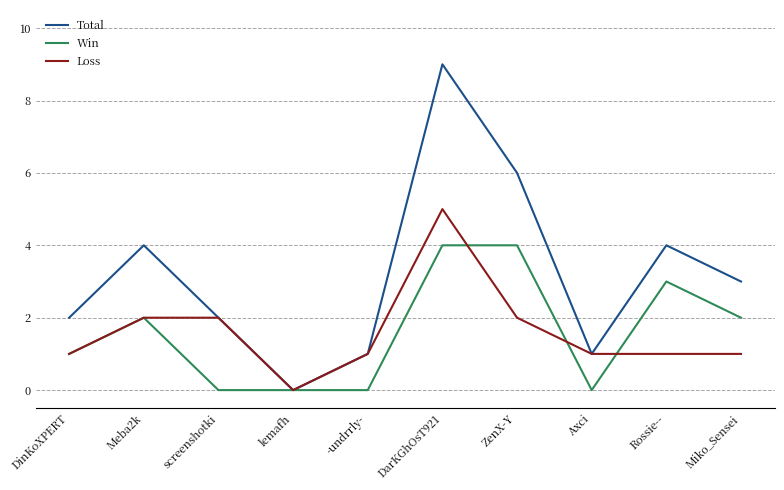

At how many categories does at least one series exceed 5?

2